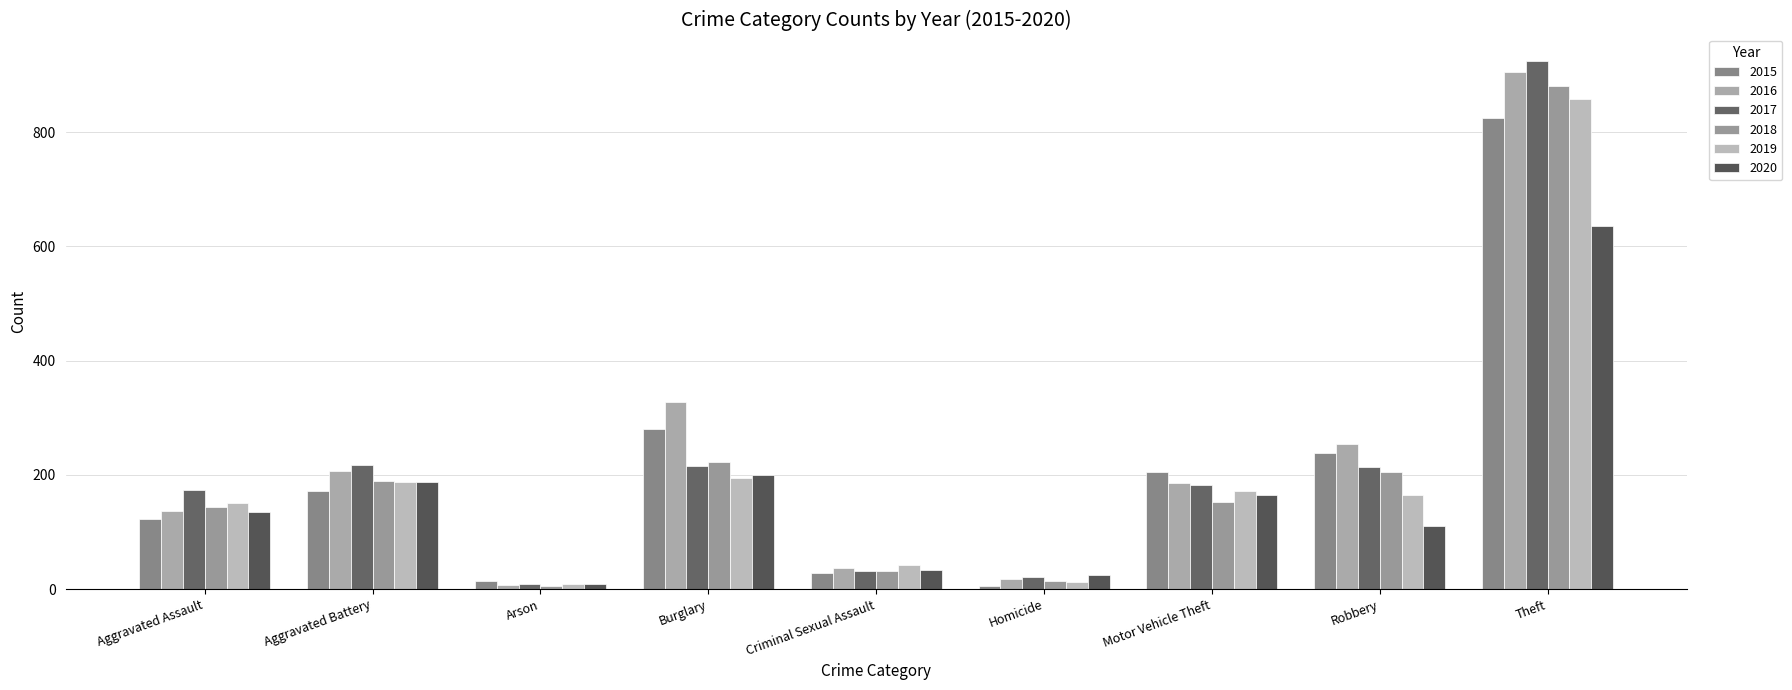

Which series has the largest range (max minus min)?

2017